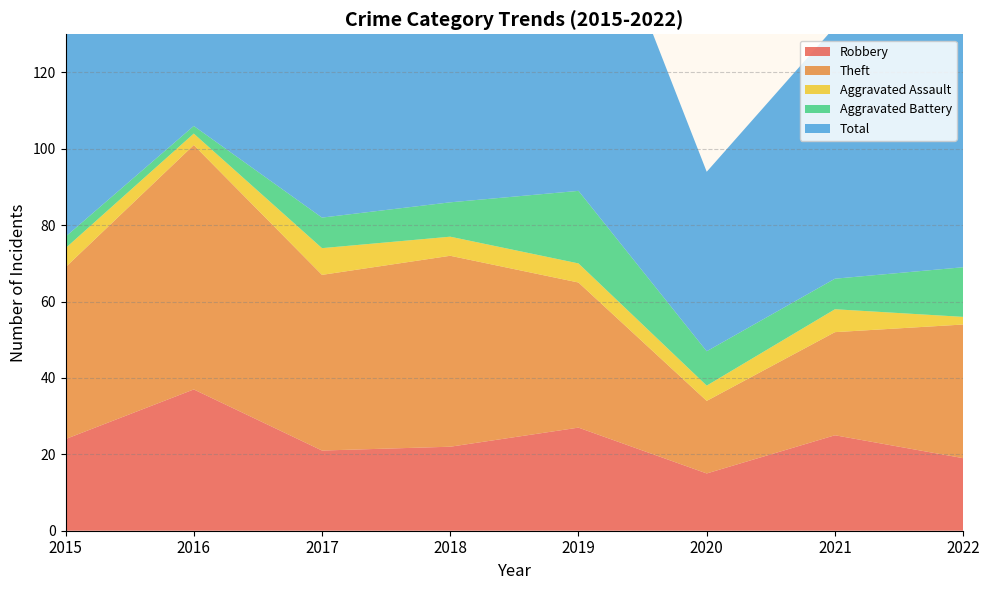

Reading left to right, extract all data points from this chart.

Robbery: 24	37	21	22	27	15	25	19
Theft: 45	64	46	50	38	19	27	35
Aggravated Assault: 5	3	7	5	5	4	6	2
Aggravated Battery: 3	2	8	9	19	9	8	13
Total: 77	106	82	88	91	47	66	71